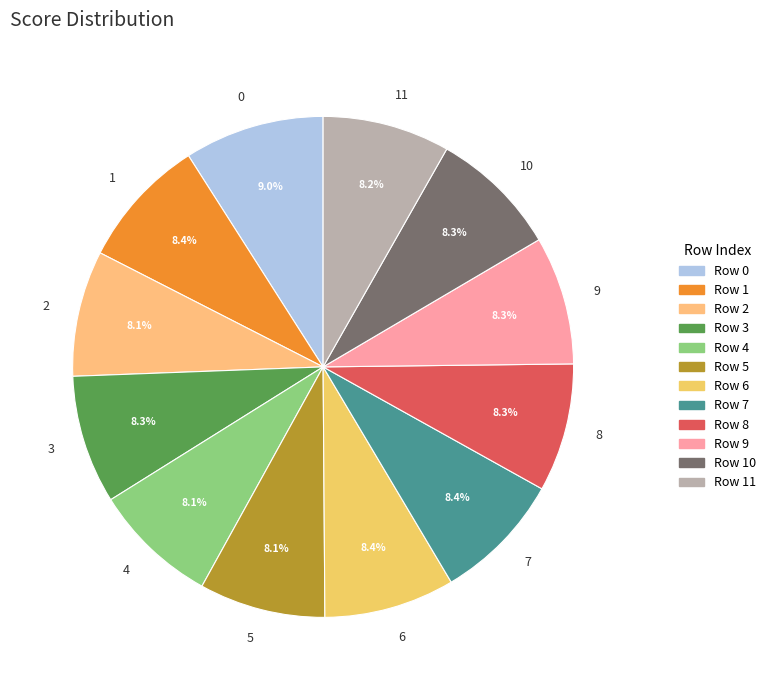

Count the number of slices in the pie.

12